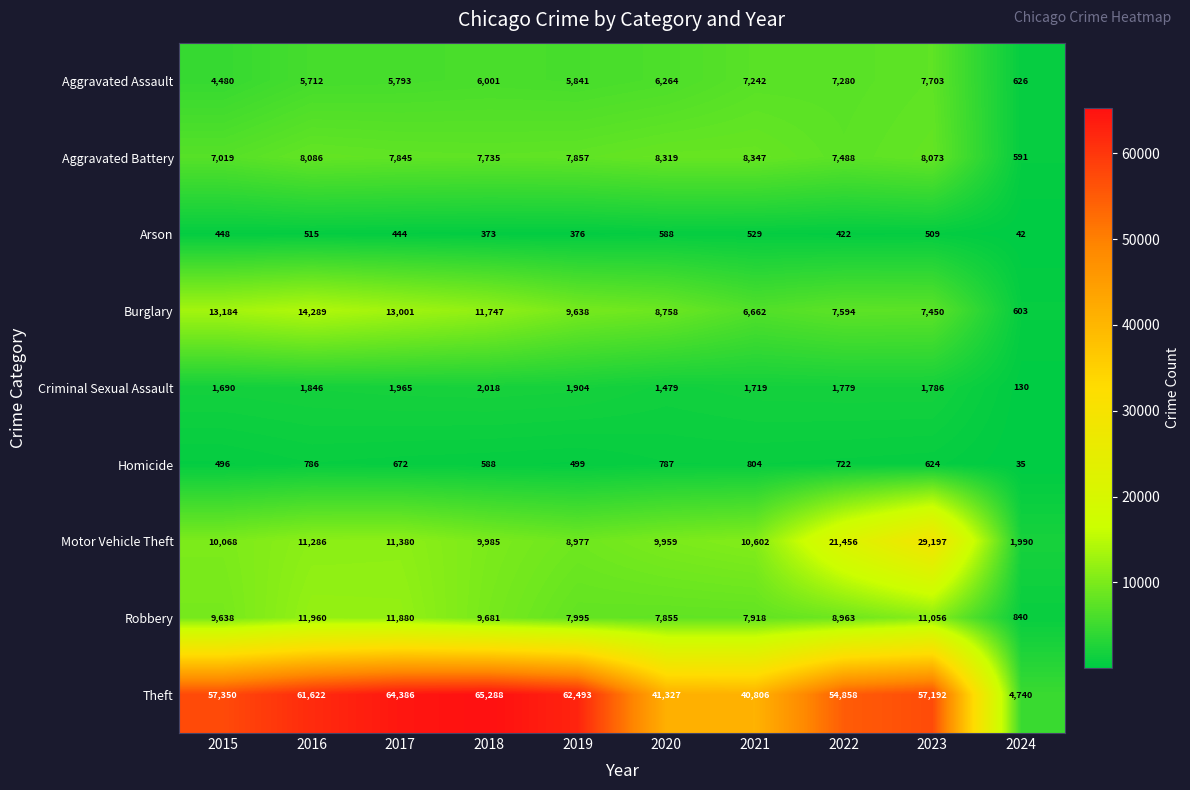

Rank the series by their maximum value, from highest to lowest.

Theft, Motor Vehicle Theft, Burglary, Robbery, Aggravated Battery, Aggravated Assault, Criminal Sexual Assault, Homicide, Arson